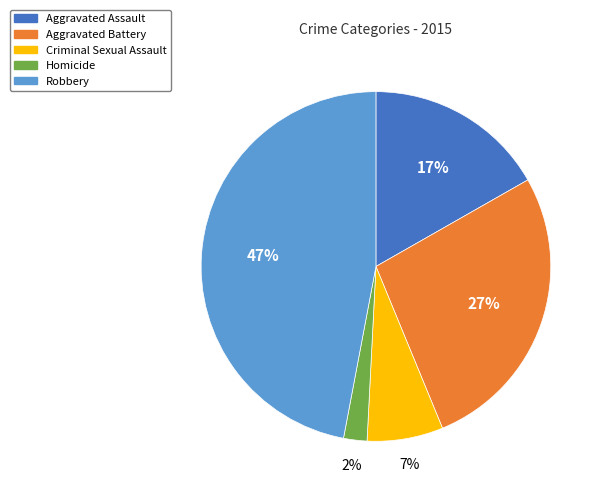

To the nearest percent, what percentage of the pie is Robbery?

47%